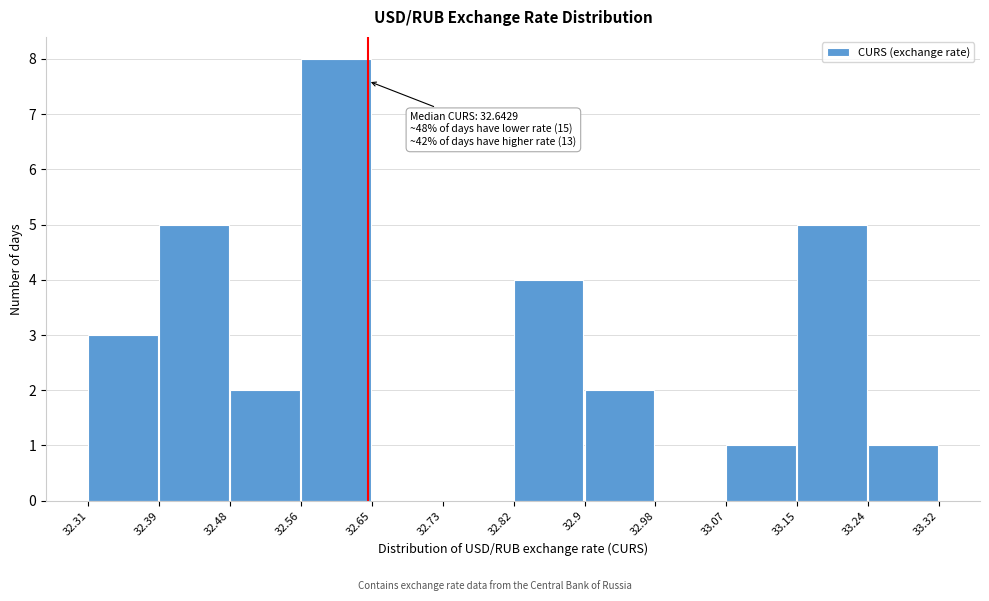

Over which range of the x-axis is the bar tallest?

32.56 to 32.65